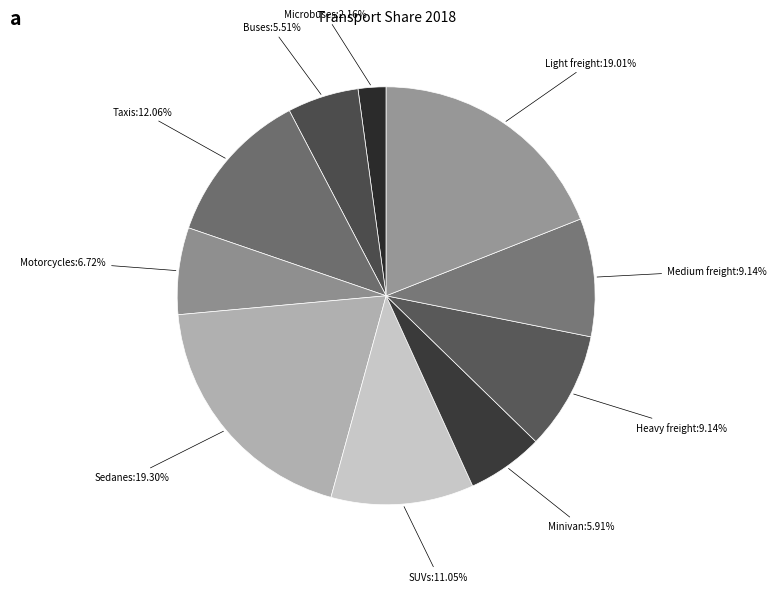

How many segments does this pie chart have?

10